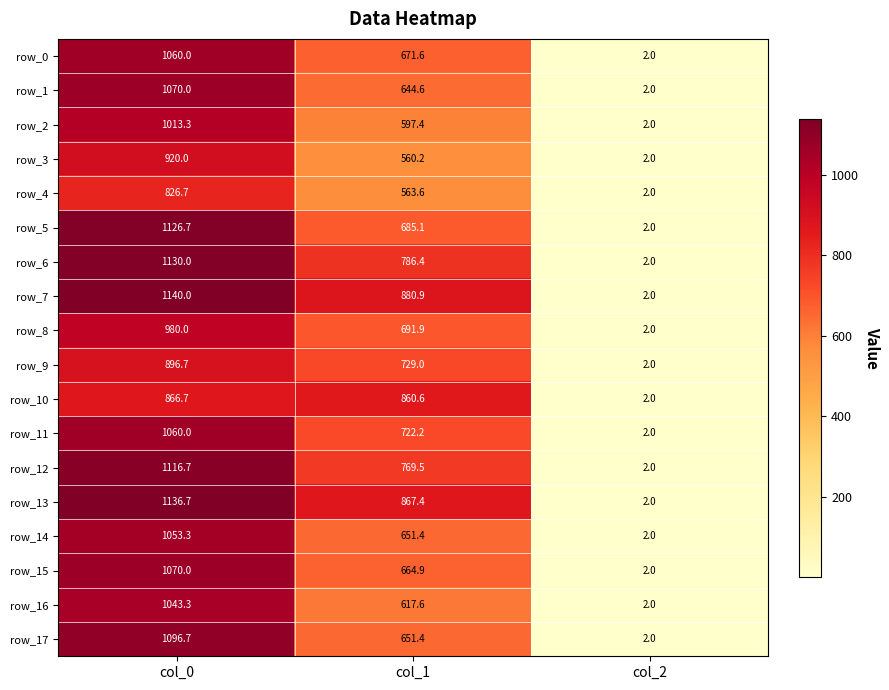

Count the number of categories in the chart.

3